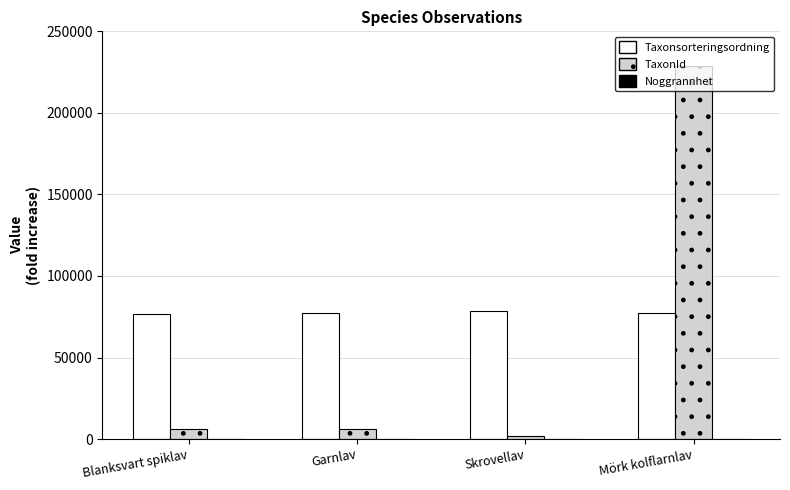

What is the maximum value for Taxonsorteringsordning?

78570